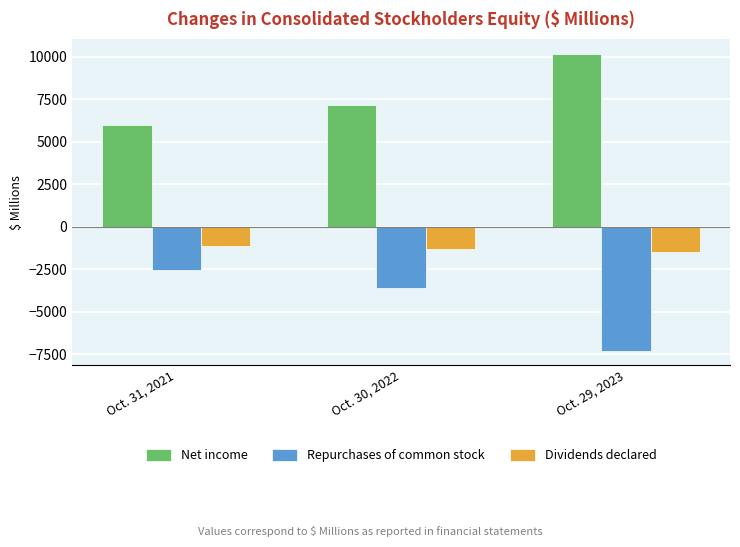

What is the difference between the maximum and minimum values in the Dividends declared series?

350